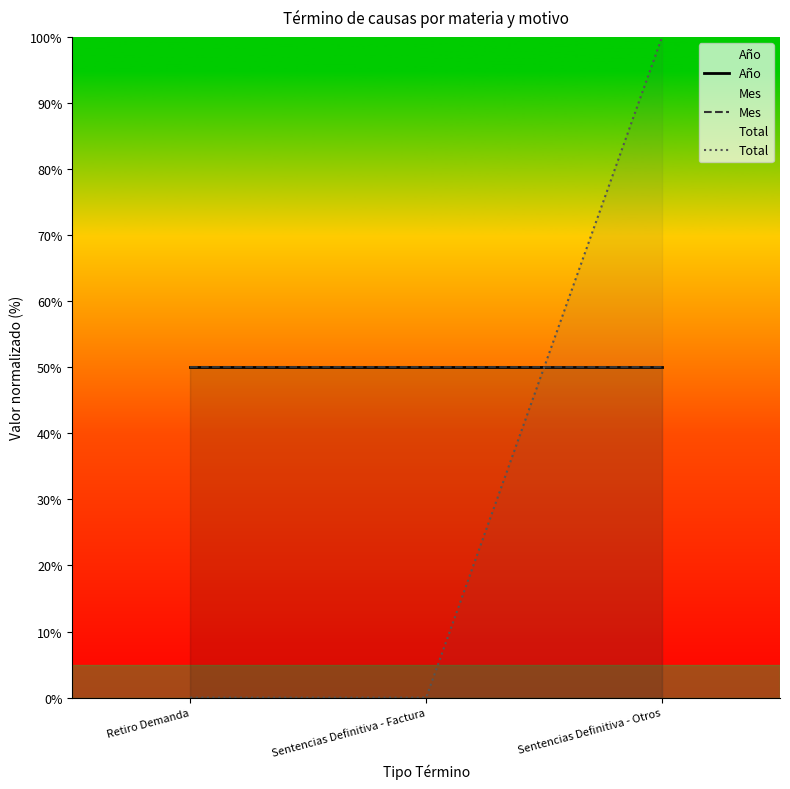

At how many categories does at least one series exceed 83?

1